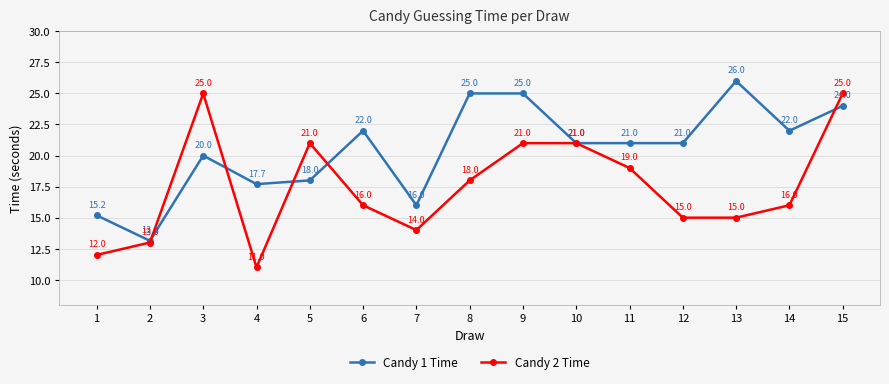

Is it true that Candy 1 Time equals 26.2 at 7?

False